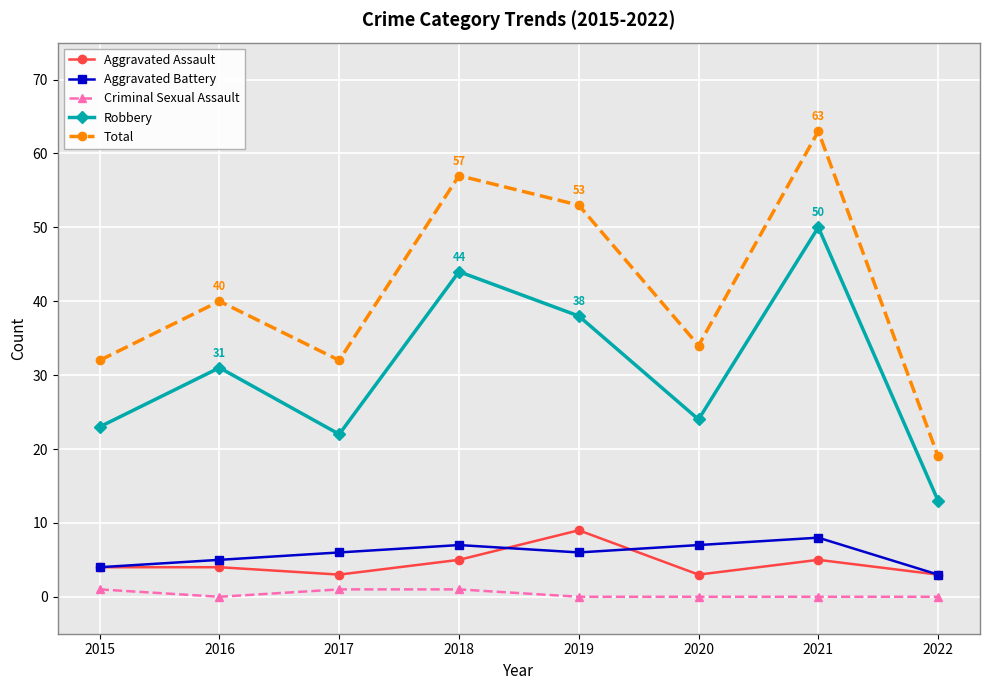

At how many categories does at least one series exceed 62?

1